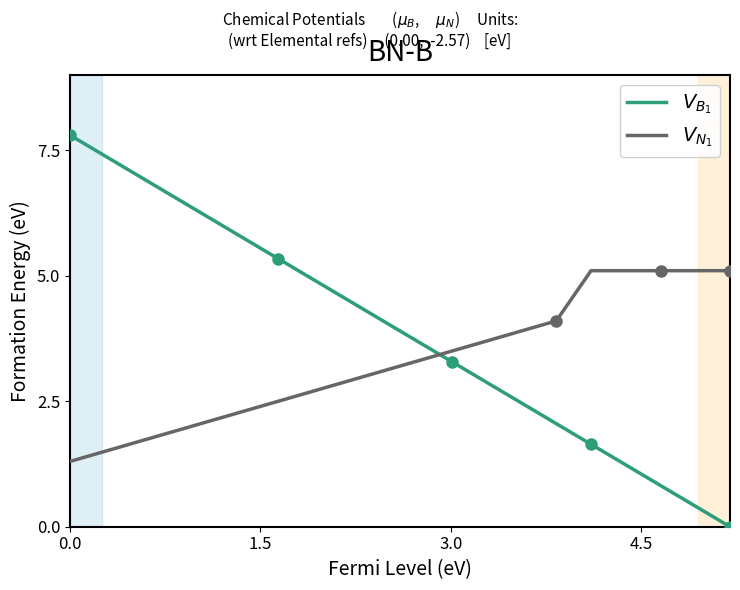

Reading left to right, transcribe all the data shown in this chart.

$V_{B_1}$: 7.8	7.4	7.0	6.6	6.2	5.7	5.3	4.9	4.5	4.1	3.7	3.3	2.9	2.5	2.1	1.6	1.2	0.8	0.4	0.0
$V_{N_1}$: 1.3	1.5	1.7	1.9	2.1	2.3	2.5	2.7	2.9	3.1	3.3	3.5	3.7	3.9	4.1	5.1	5.1	5.1	5.1	5.1